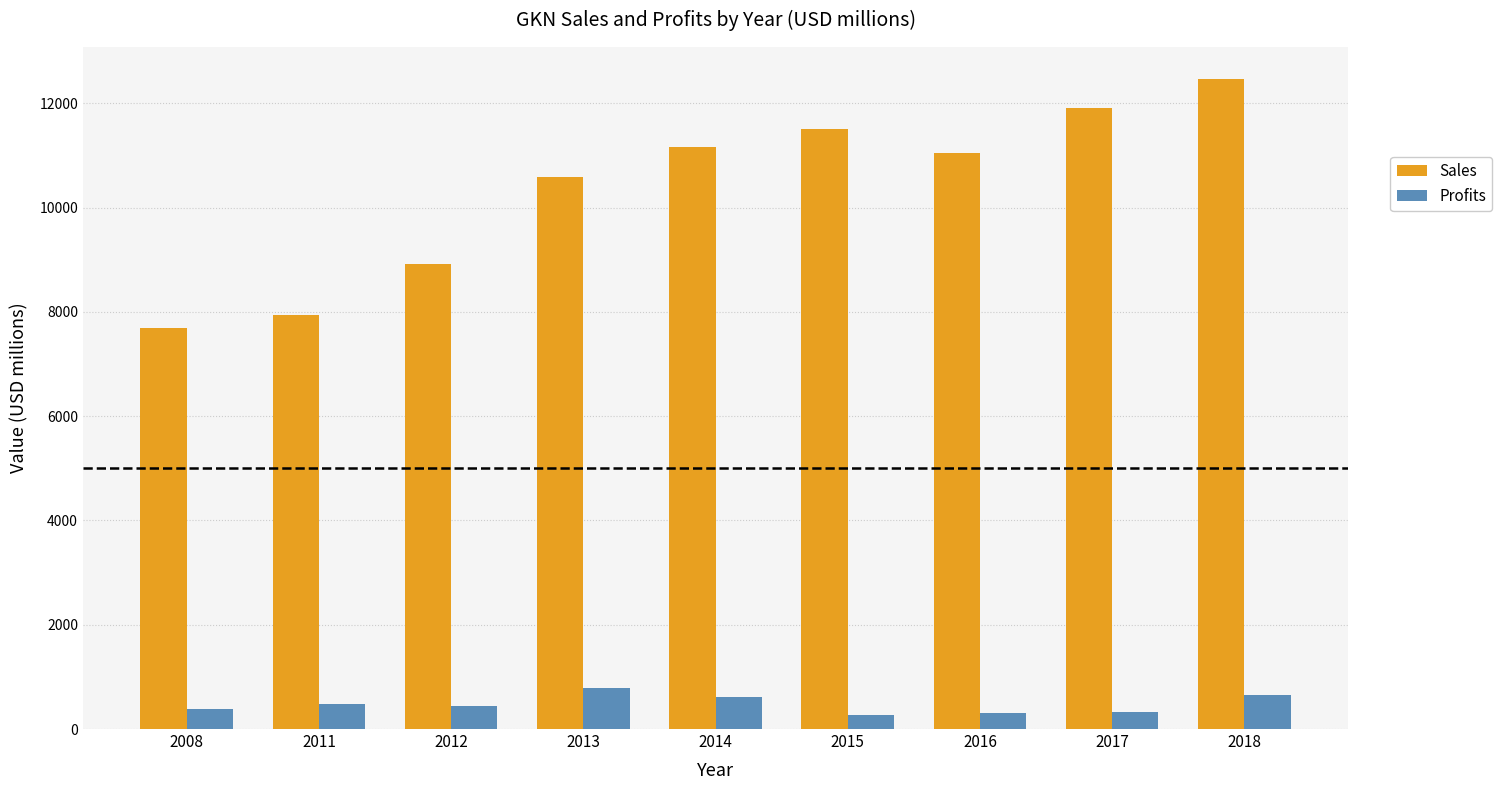

What is the sum of all Sales values?

93175.0